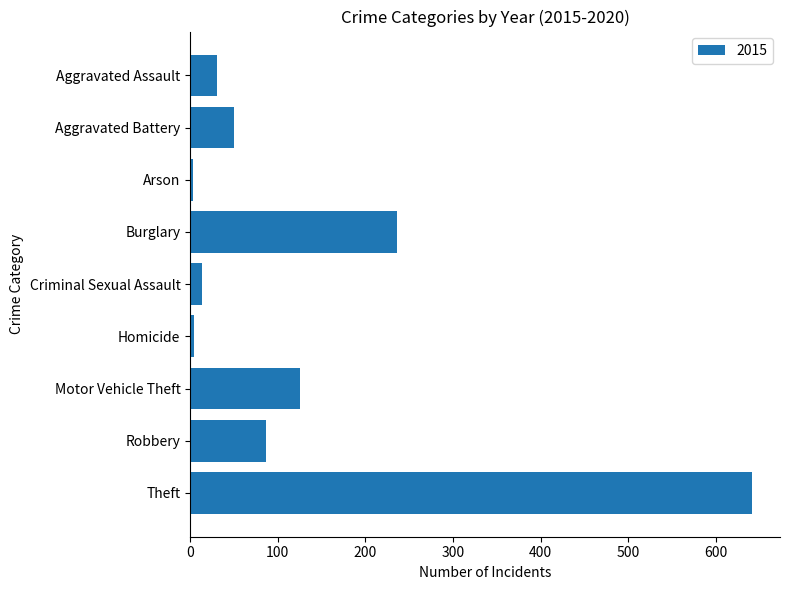

At which category does the chart reach its peak across all series?

Theft